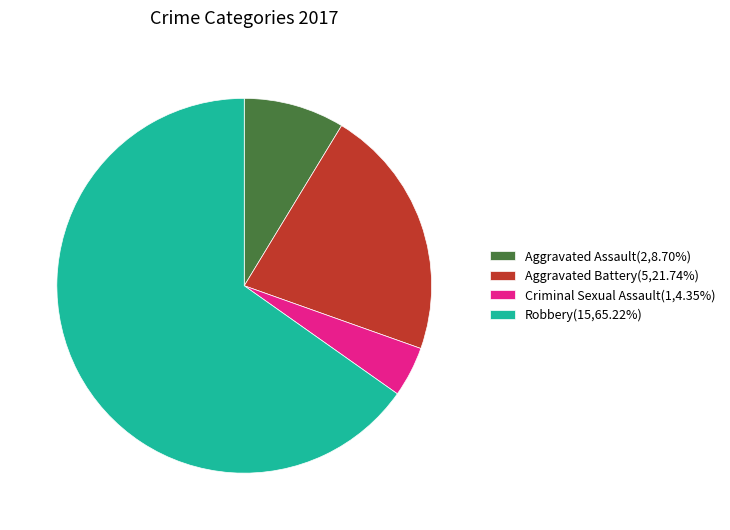

Which slice is the smallest?

Criminal Sexual Assault